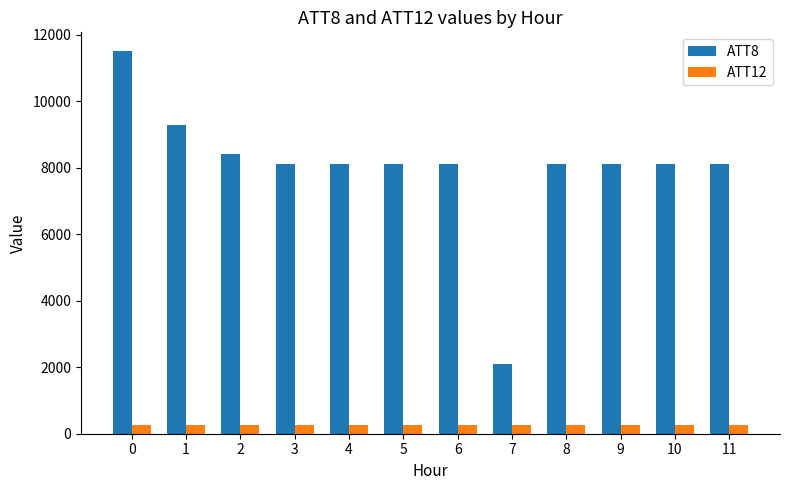

Which series has the widest spread of values?

ATT8